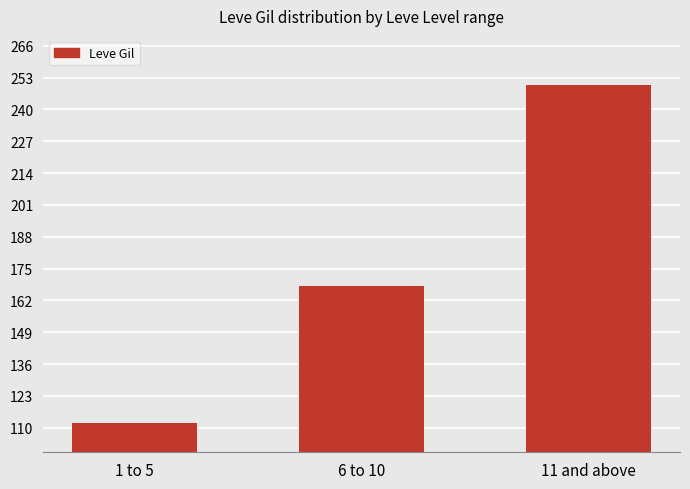

Reading left to right, list all the values displayed in this chart.

1 to 5=112	6 to 10=168	11 and above=250